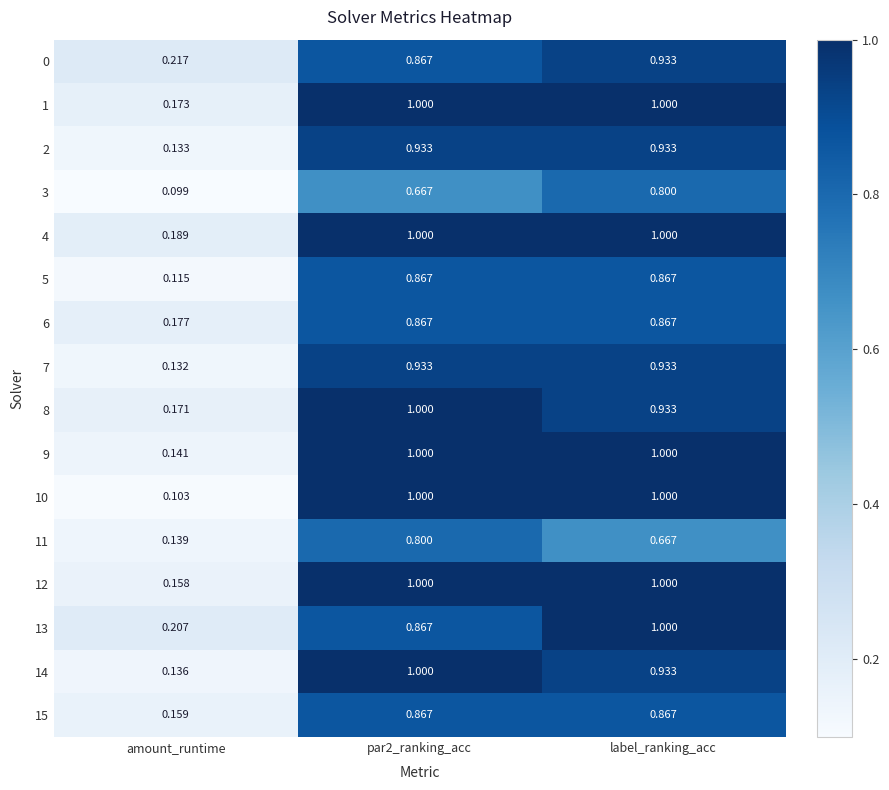

Where is 6 nearest to the value 0?

amount_runtime